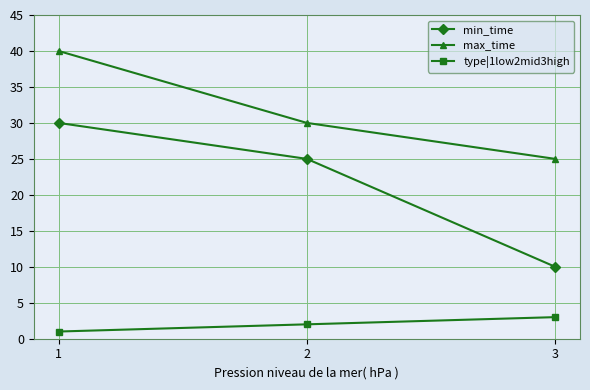

Reading left to right, transcribe all the data shown in this chart.

min_time: 1=30	2=25	3=10
max_time: 1=40	2=30	3=25
type|1low2mid3high: 1=1	2=2	3=3